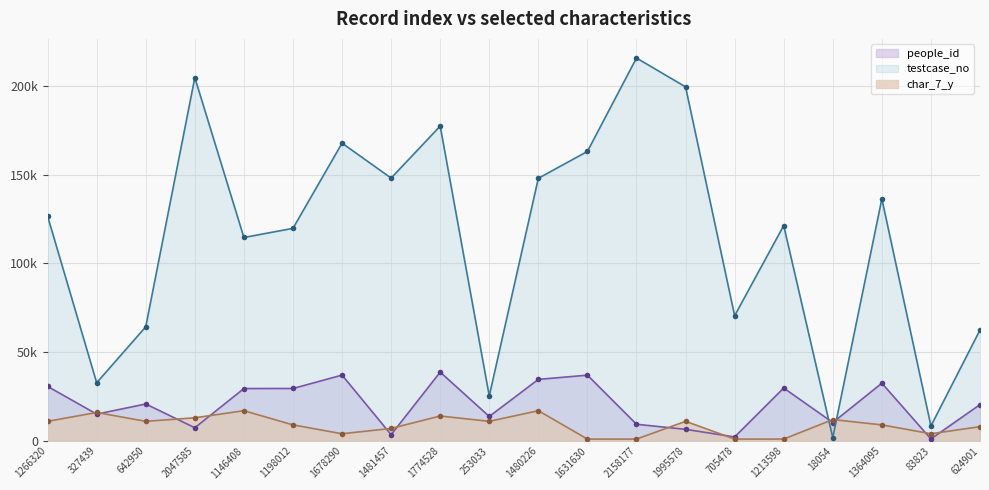

Which category has the highest value across all series?

2158177